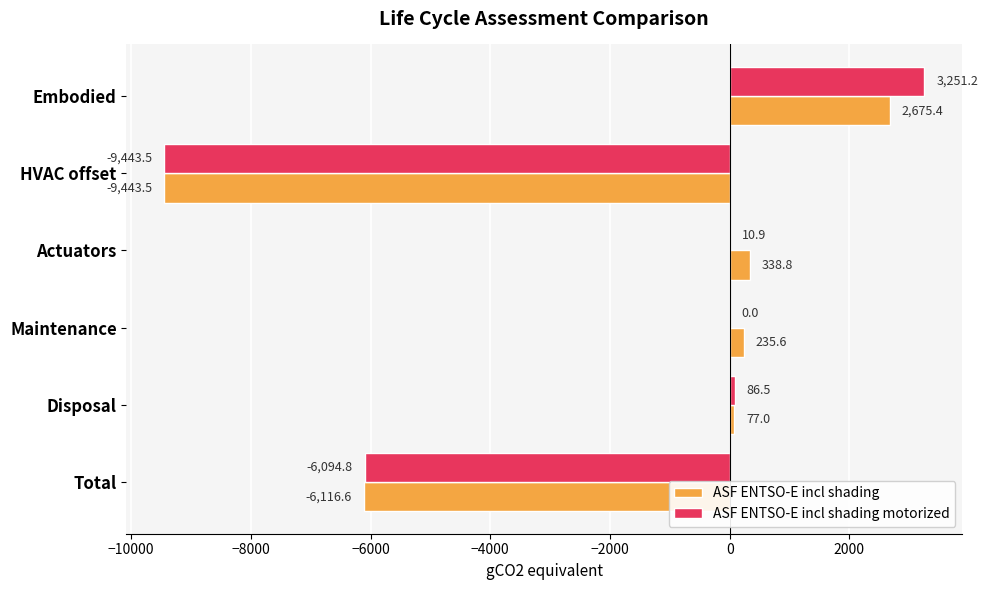

At which category is the sum across all series the highest?

Embodied